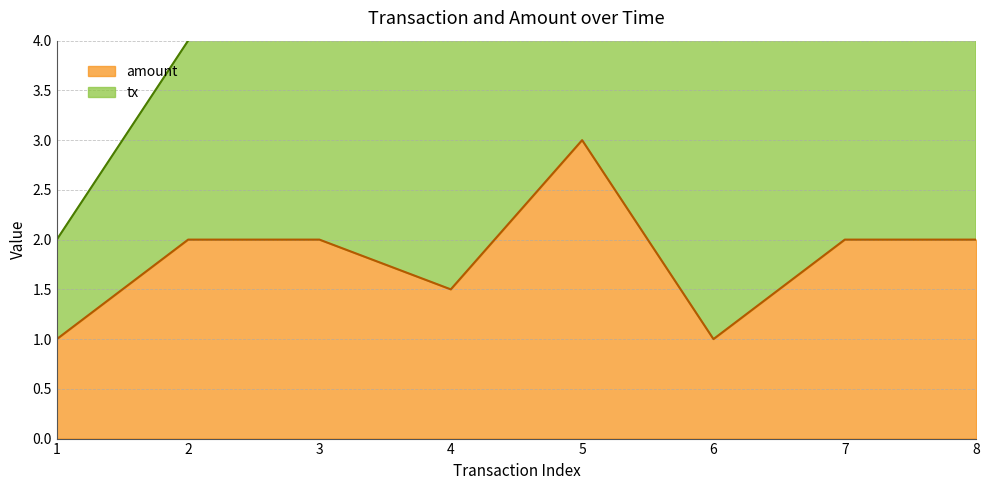

List the labels in order of value, largest first.

5, 2, 3, 7, 8, 4, 1, 6